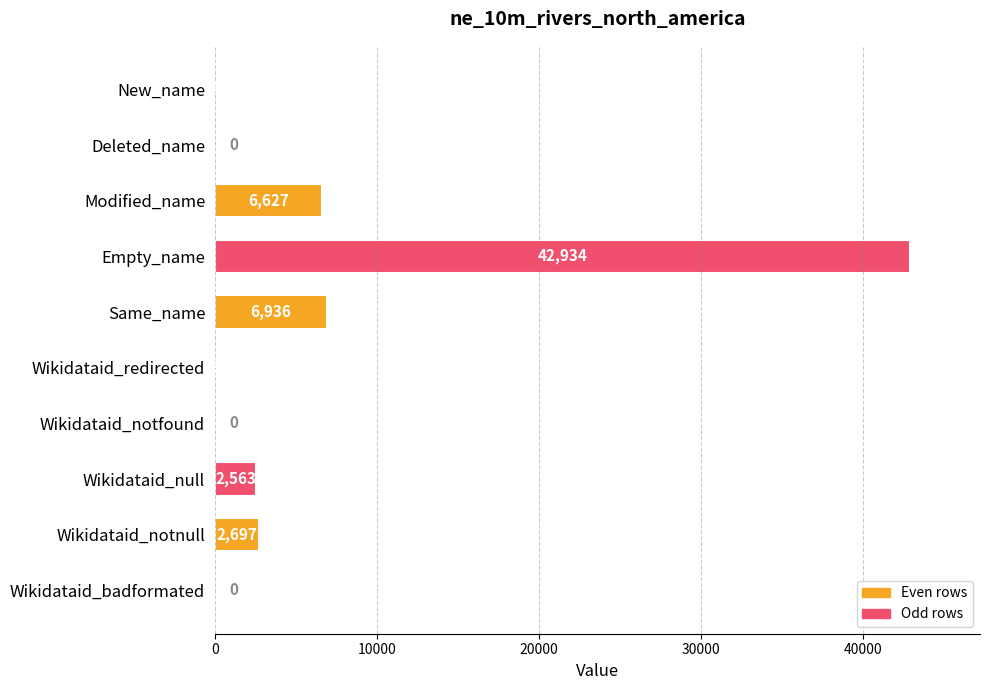

What is the change in value from Modified_name to Wikidataid_notnull?

-3930